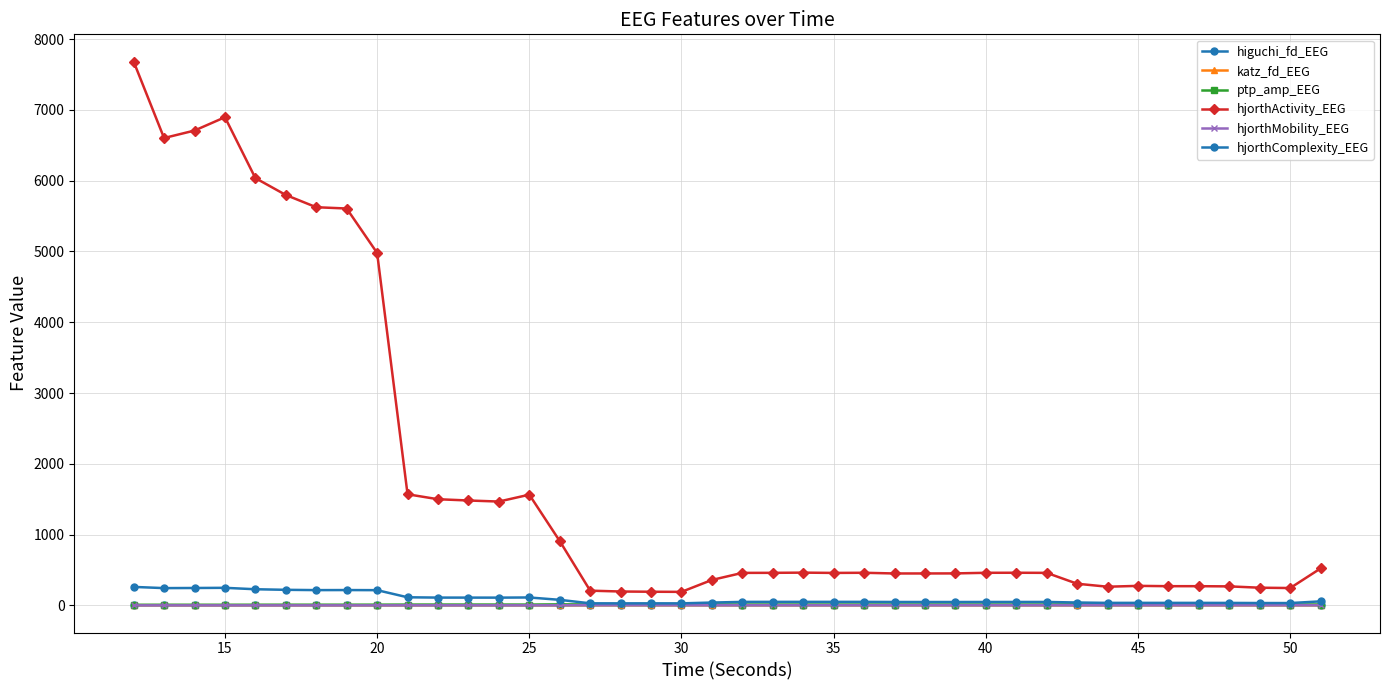

How many series are shown in this chart?

6